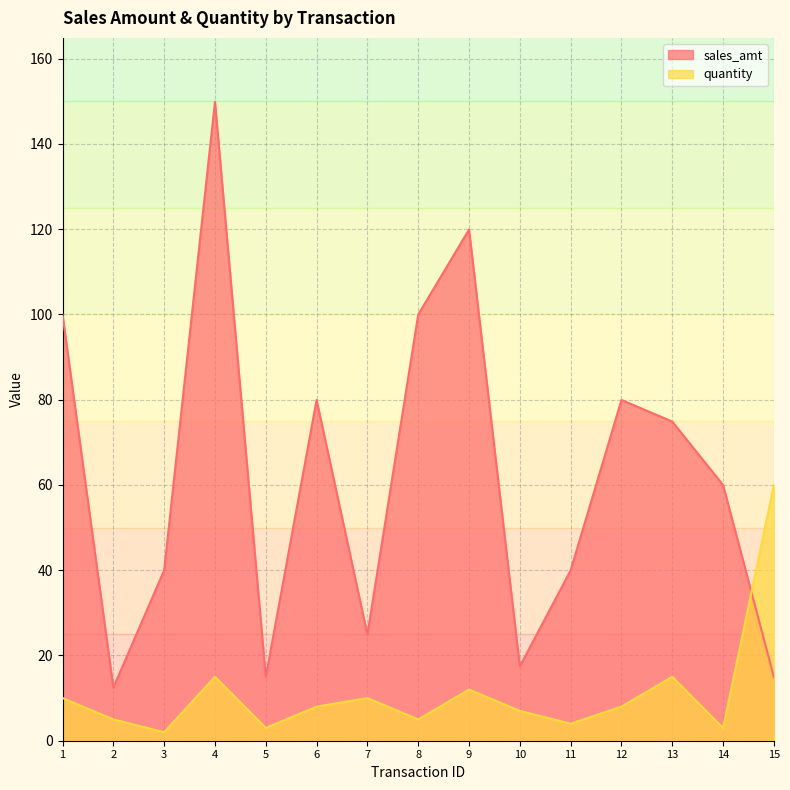

How many lines are shown in the chart?

2